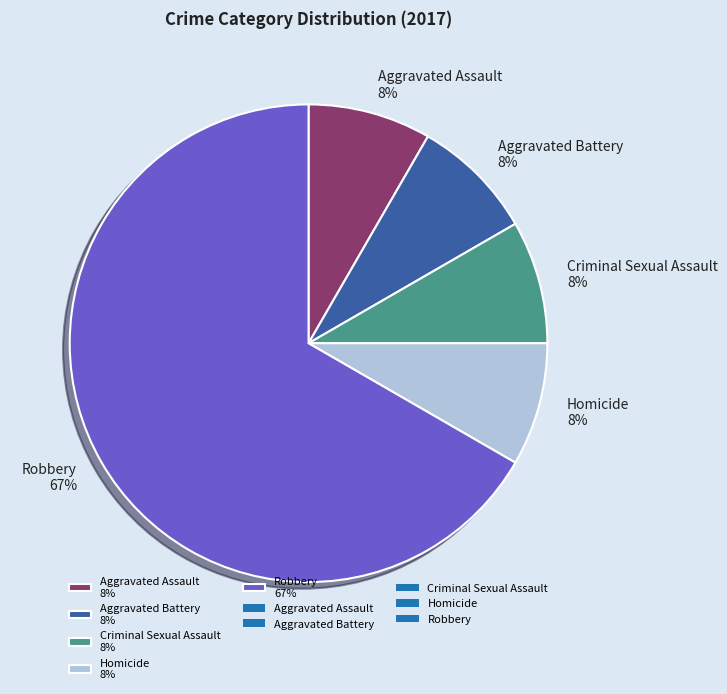

Does Robbery represent more than half of the total?

Yes